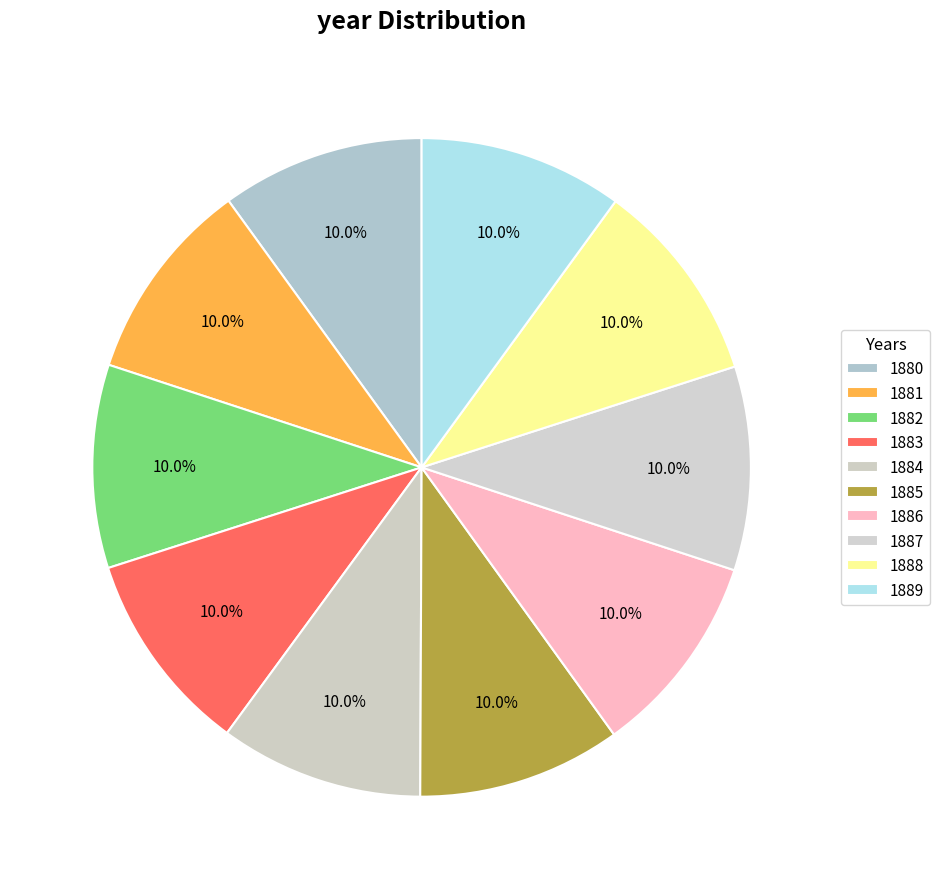

How many segments does this pie chart have?

10